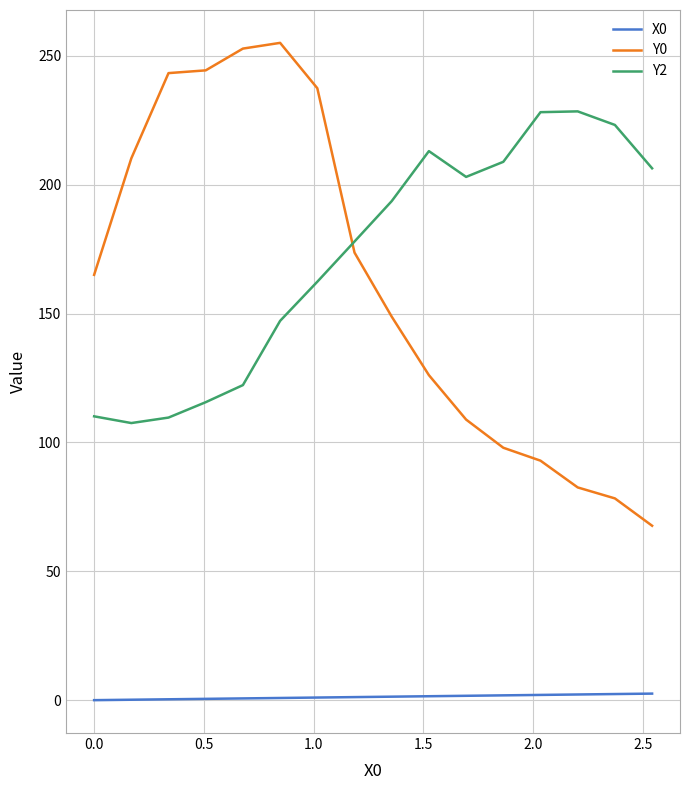

True or false: Y0 and X0 cross at least once.

False